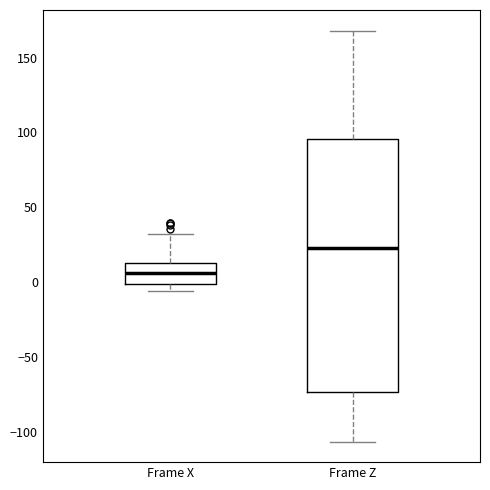

Which box has the highest median line?

Frame Z